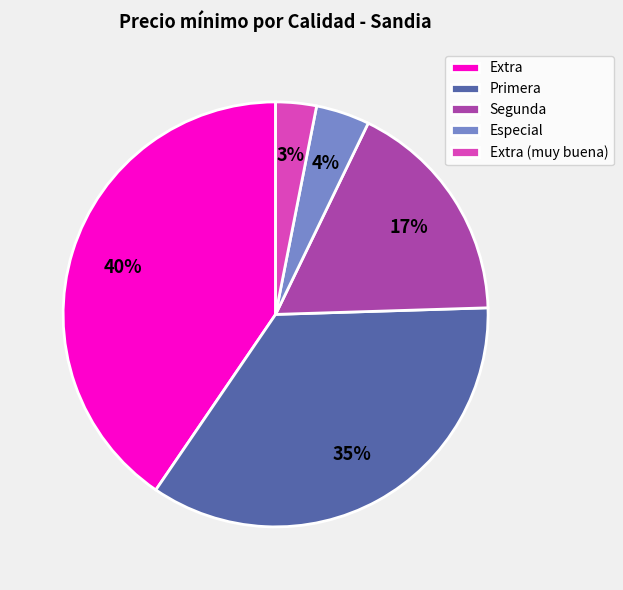

Which category has the biggest portion of the pie?

Extra